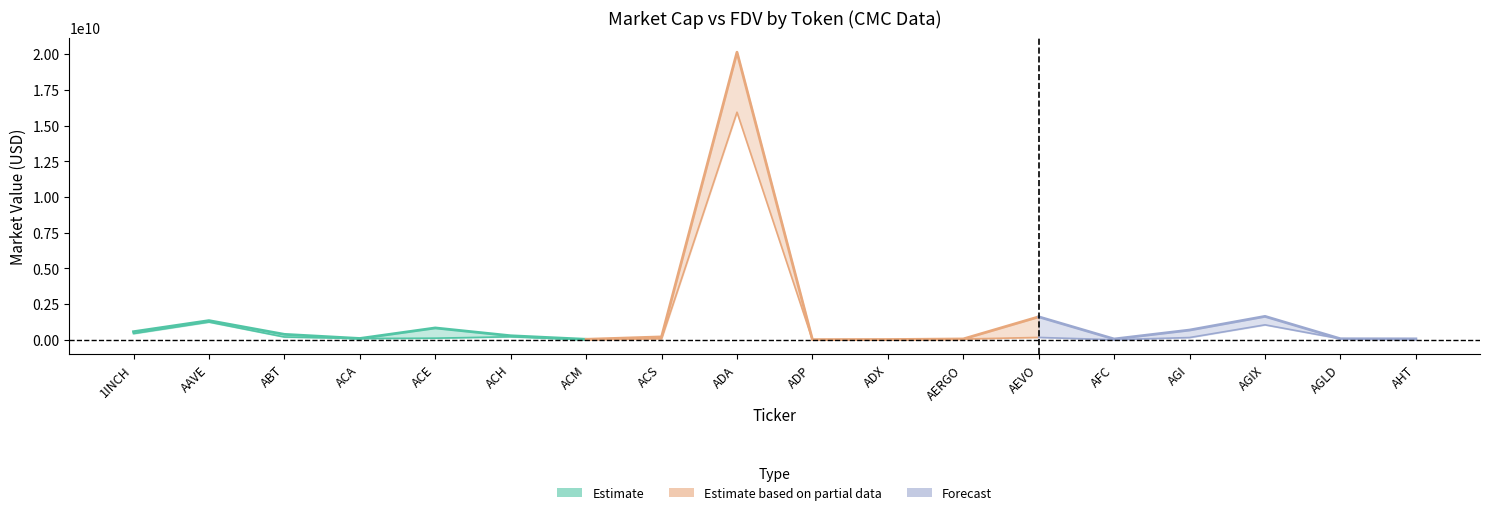

Where is CMC_FDV nearest to the value 10076110054?

AGIX